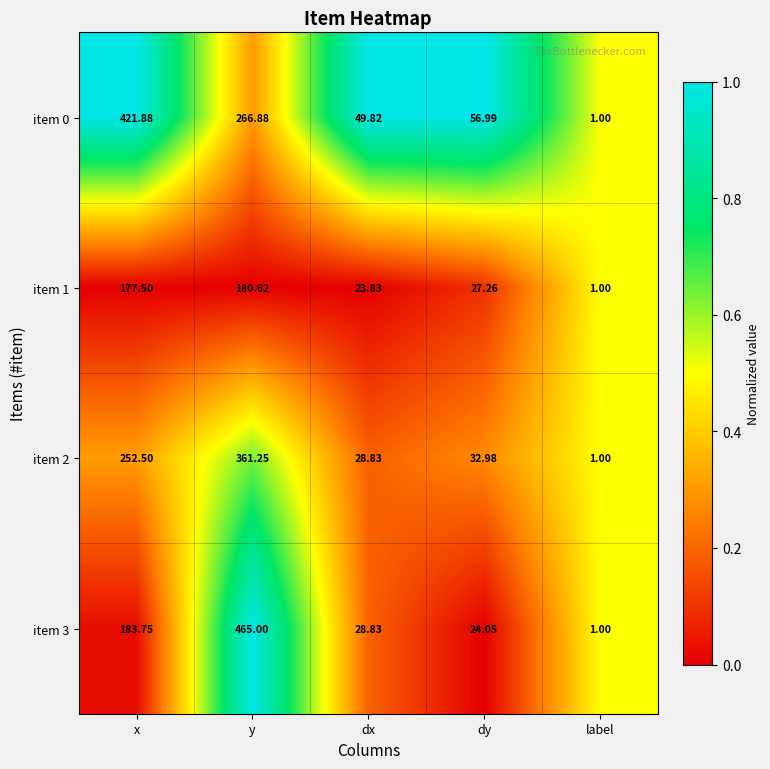

Which series changed the most between x and dx?

item 0